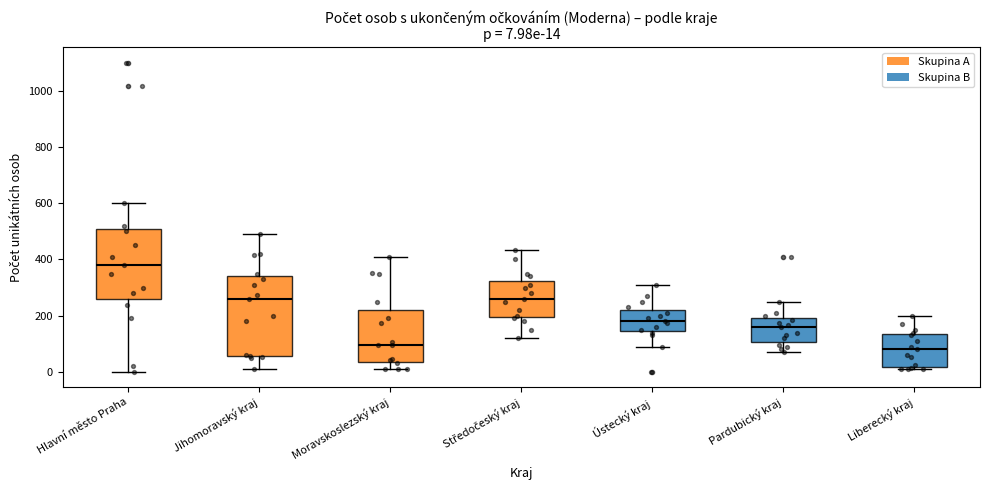

Which box is the tallest, from its lower edge to its upper edge?

Jihomoravský kraj